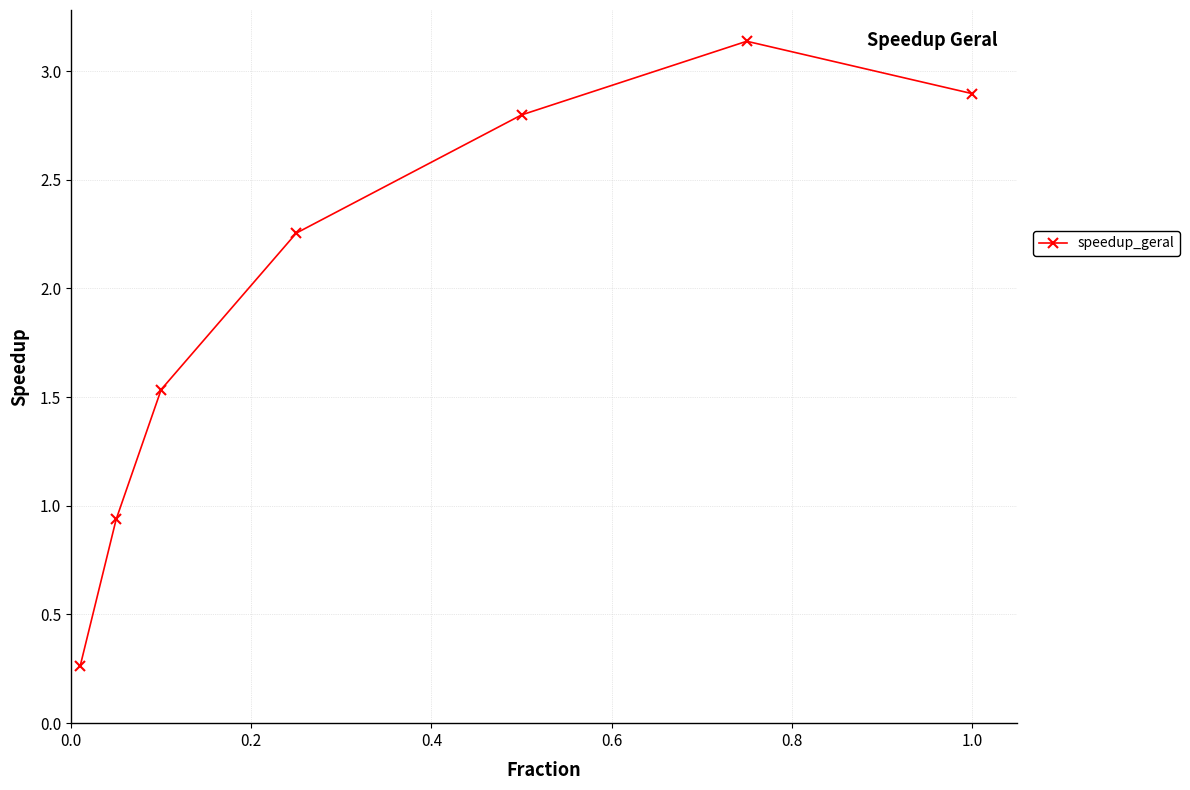

Does the chart have visible grid lines?

Yes